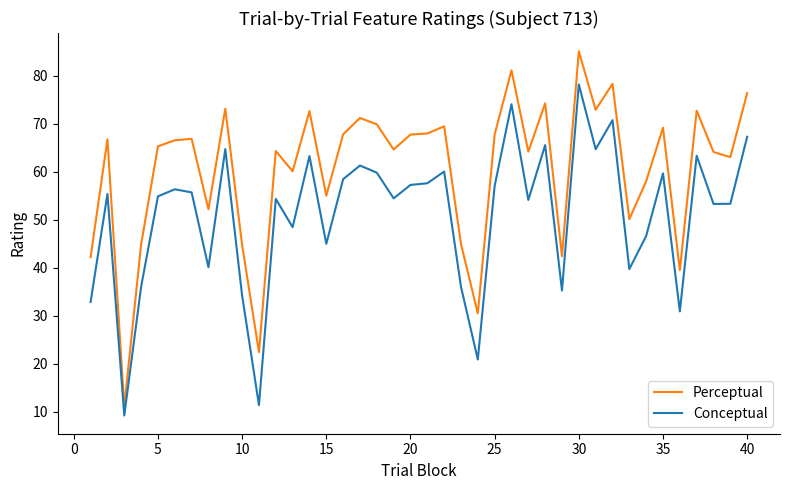

What is the sum of all Perceptual values?

2420.8